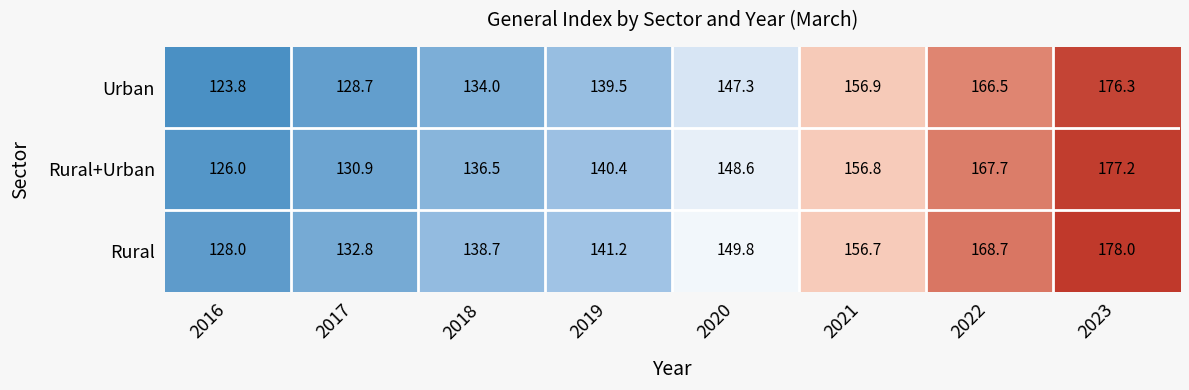

Reading right to left, extract all data points from this chart.

Urban: 2023=176.3	2022=166.5	2021=156.9	2020=147.3	2019=139.5	2018=134.0	2017=128.7	2016=123.8
Rural+Urban: 2023=177.2	2022=167.7	2021=156.8	2020=148.6	2019=140.4	2018=136.5	2017=130.9	2016=126.0
Rural: 2023=178.0	2022=168.7	2021=156.7	2020=149.8	2019=141.2	2018=138.7	2017=132.8	2016=128.0